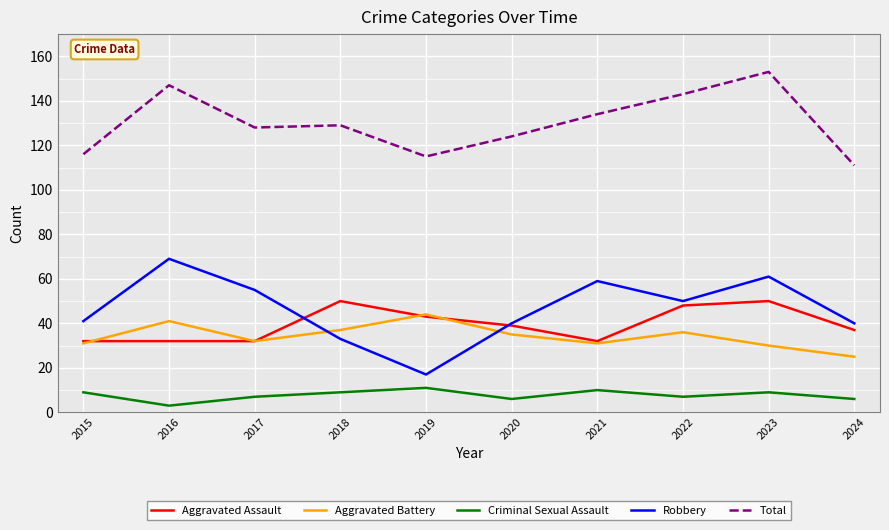

At 2023, list the series in order from largest to smallest.

Total, Robbery, Aggravated Assault, Aggravated Battery, Criminal Sexual Assault